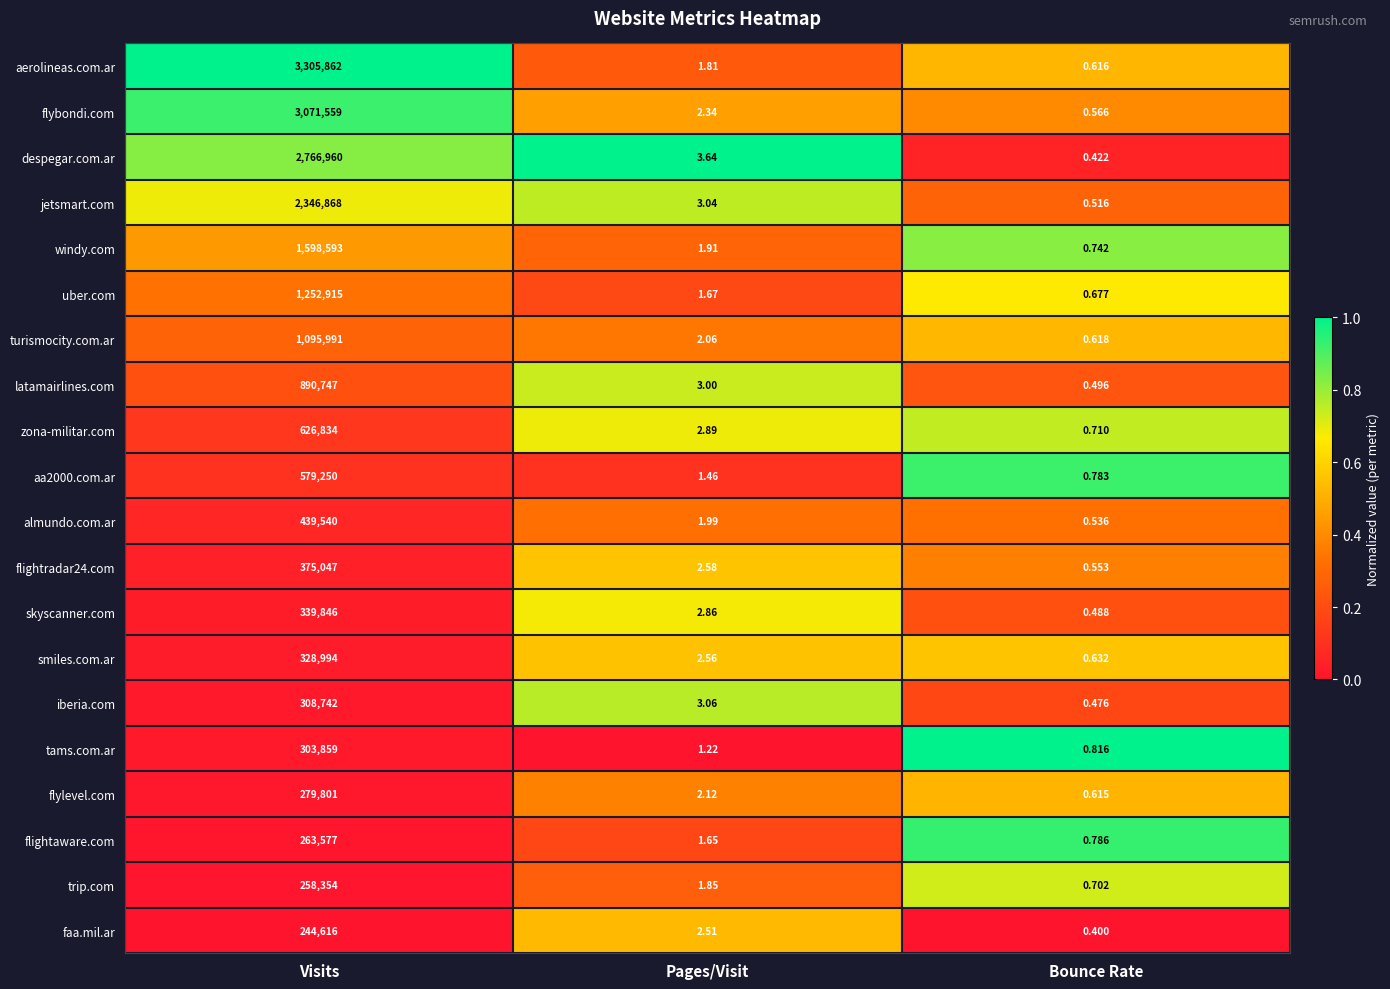

At which category does the chart reach its minimum across all series?

Bounce Rate